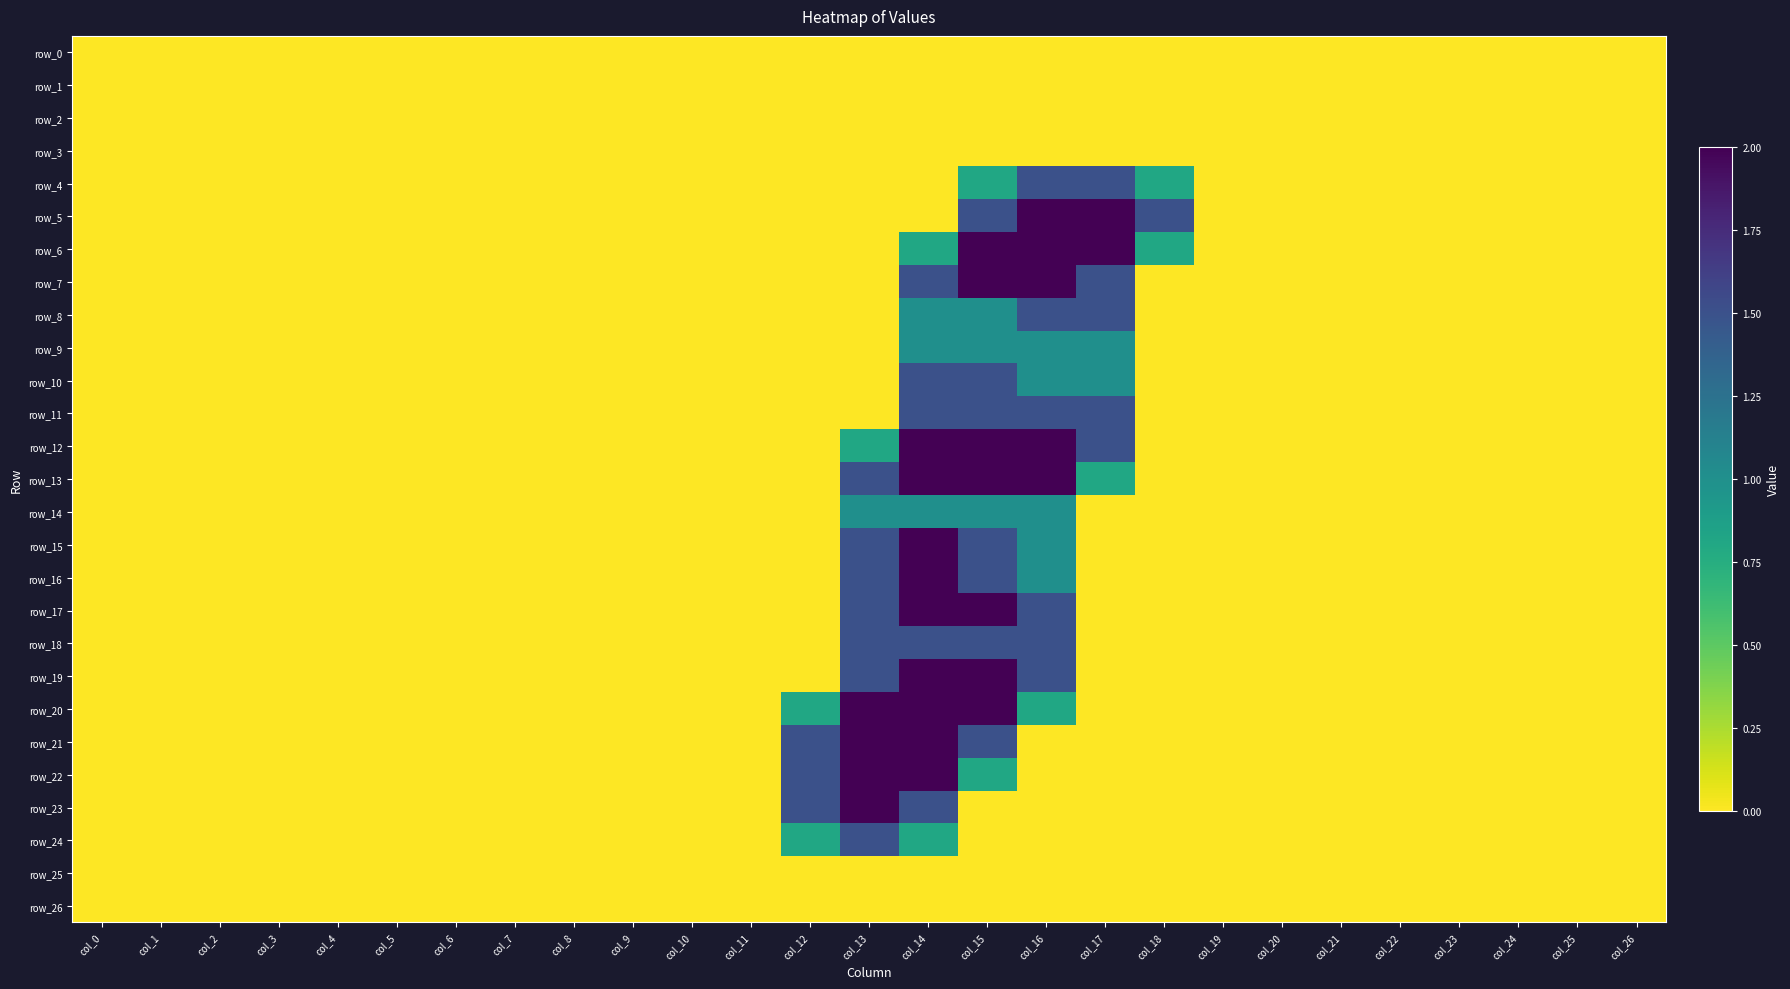

What is the average value of the row_19 series?

0.3